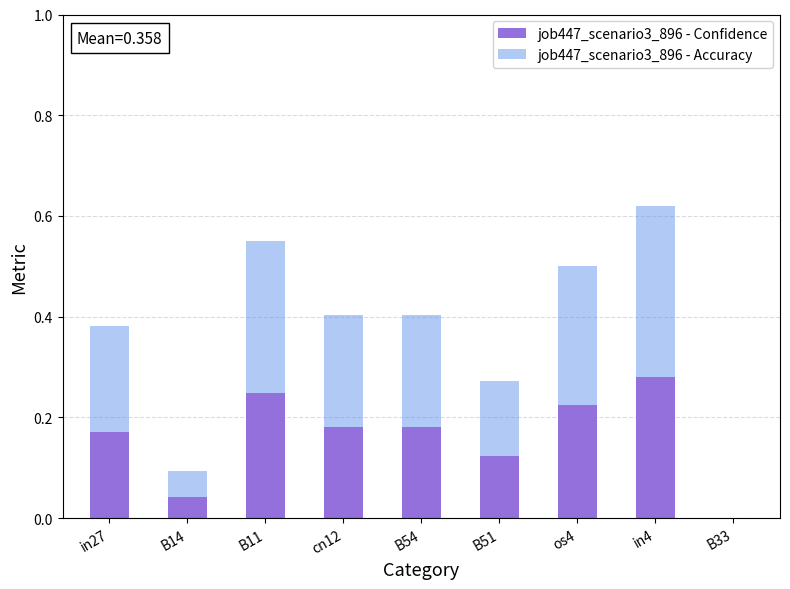

What is the sum of all job447_scenario3_896 - Confidence values?

1.5